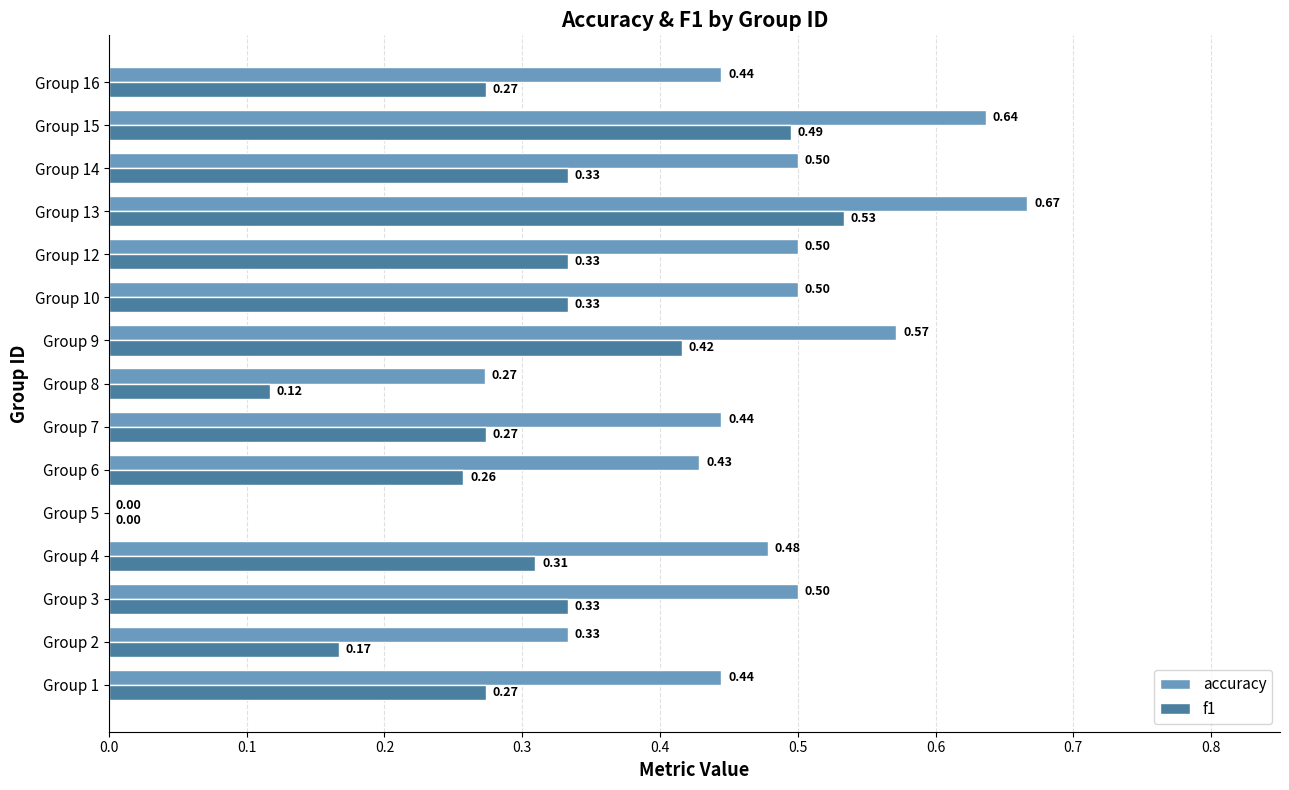

Which series has the largest total across all categories?

accuracy